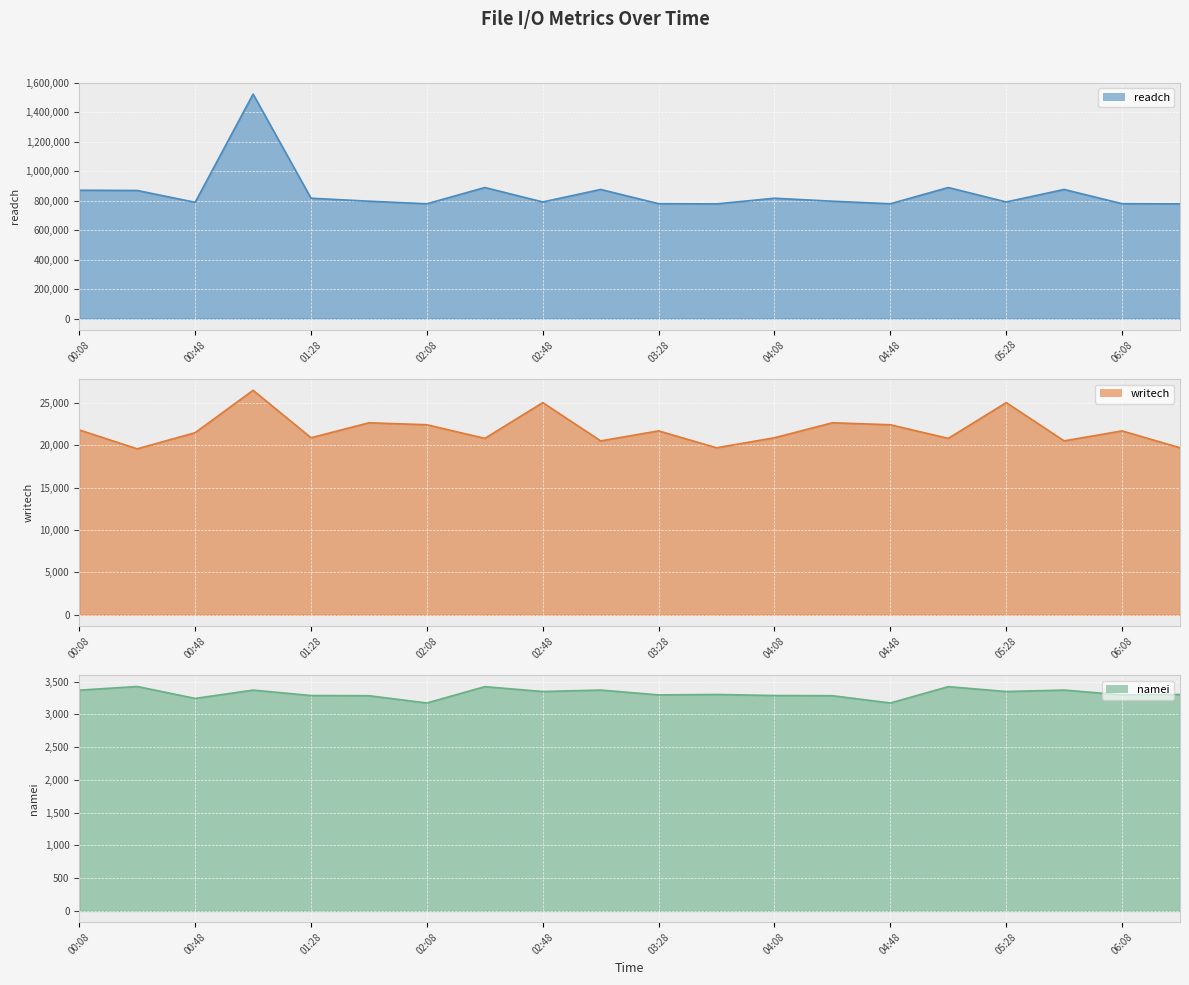

True or false: namei and readch cross at least once.

False